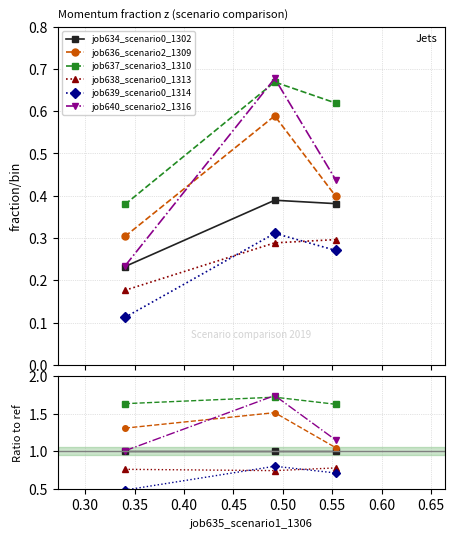

Count the job639_scenario0_1314 values in the range 0 to 1.

3